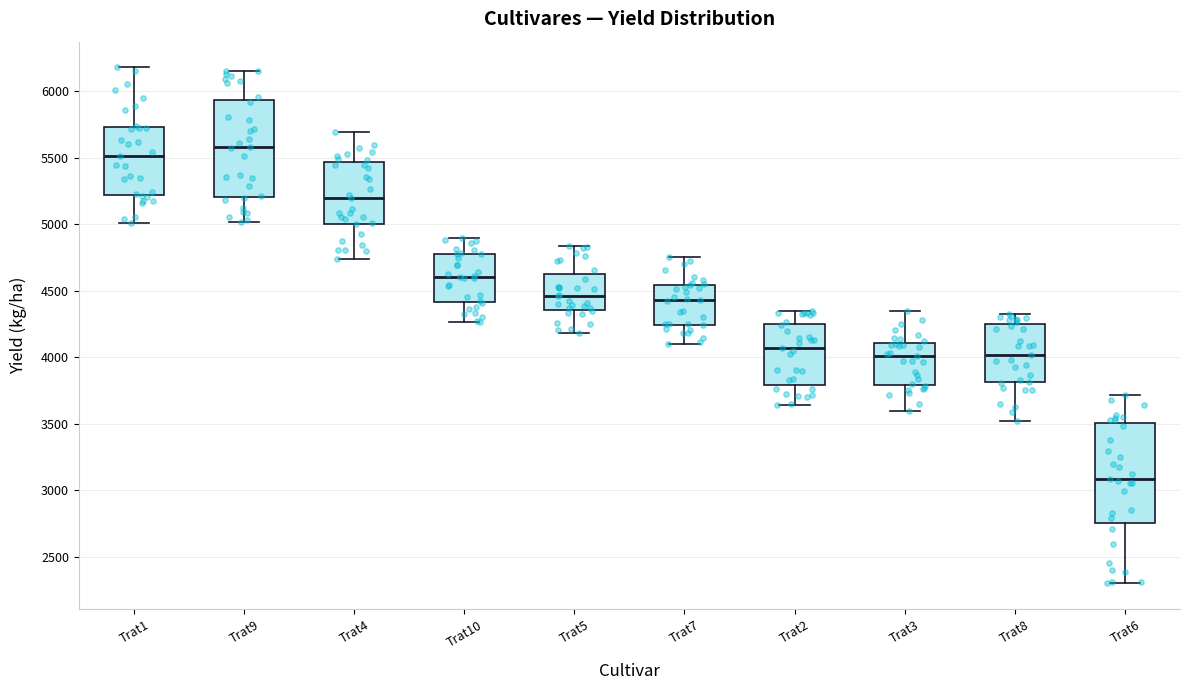

Reading left to right, read every box against the y-axis: the position of its median line, the range the box covers, and the ends of its whiskers. The values are not printed on the chart, so give them approximately, as read against the axis.

Trat1: median 5500, box 5200 to 5750, whiskers 5000 to 6200
Trat9: median 5600, box 5200 to 5950, whiskers 5000 to 6150
Trat4: median 5200, box 5000 to 5450, whiskers 4750 to 5700
Trat10: median 4600, box 4400 to 4800, whiskers 4250 to 4900
Trat5: median 4450, box 4350 to 4600, whiskers 4200 to 4850
Trat7: median 4450, box 4250 to 4550, whiskers 4100 to 4750
Trat2: median 4050, box 3800 to 4250, whiskers 3650 to 4350
Trat3: median 4000, box 3800 to 4100, whiskers 3600 to 4350
Trat8: median 4000, box 3800 to 4250, whiskers 3500 to 4350
Trat6: median 3100, box 2750 to 3500, whiskers 2300 to 3700